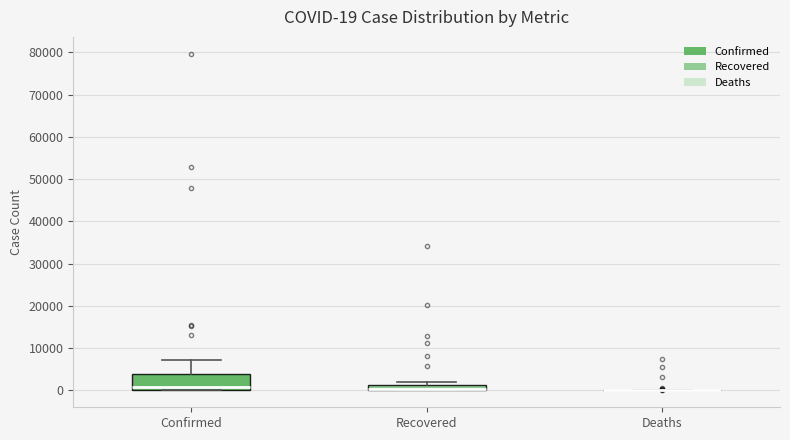

Comparing the boxes themselves (not the whiskers), which one is the tallest?

Confirmed